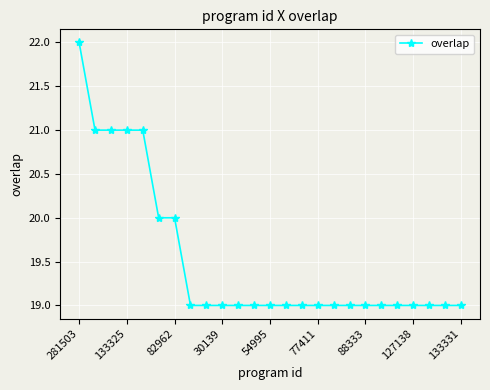

Reading right to left, transcribe all the data shown in this chart.

19	19	19	19	19	19	19	19	19	19	19	19	19	19	19	19	19	19	20	20	21	21	21	21	22